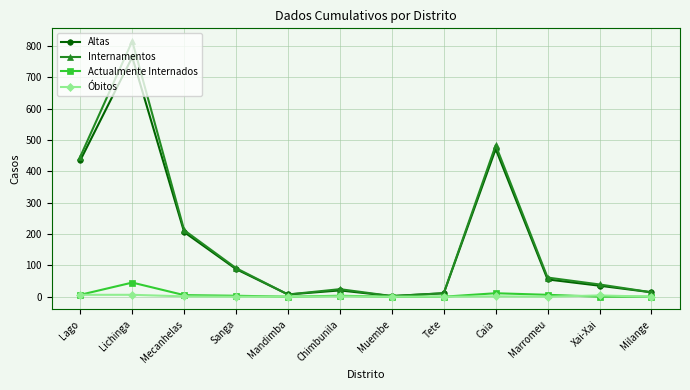

The Internamentos series shows 24 at Chimbunila. True or false?

True